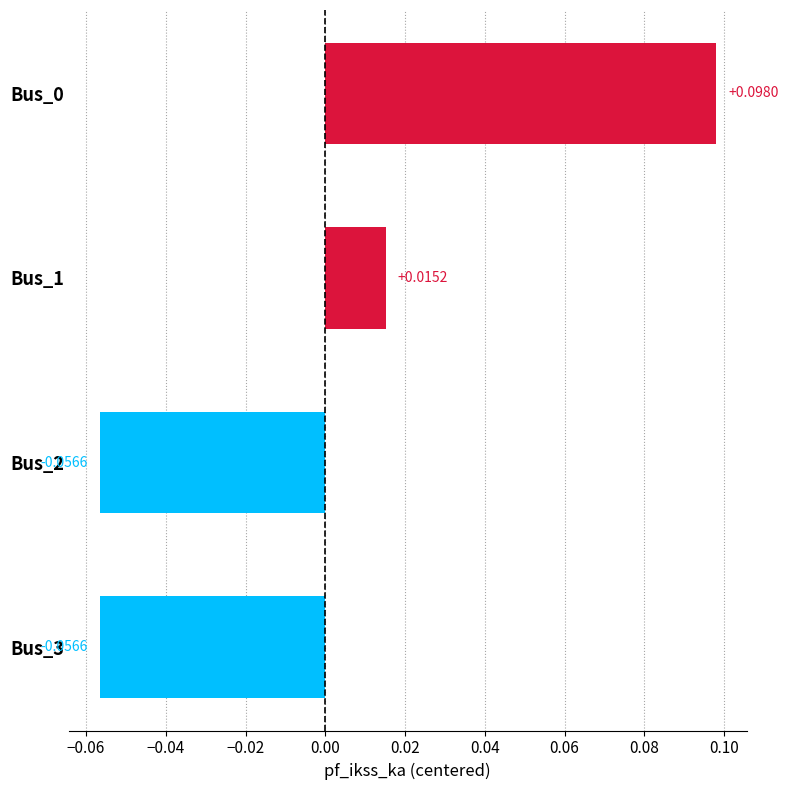

Between Bus_1 and Bus_2, which is larger?

Bus_1